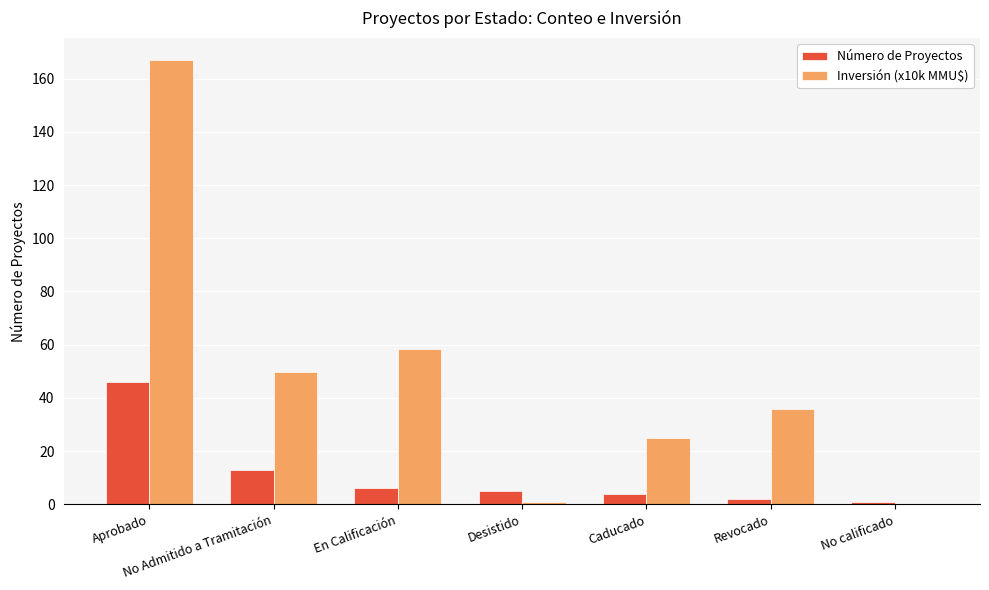

How many positive values does the Inversión (x10k MMU$) series have?

6